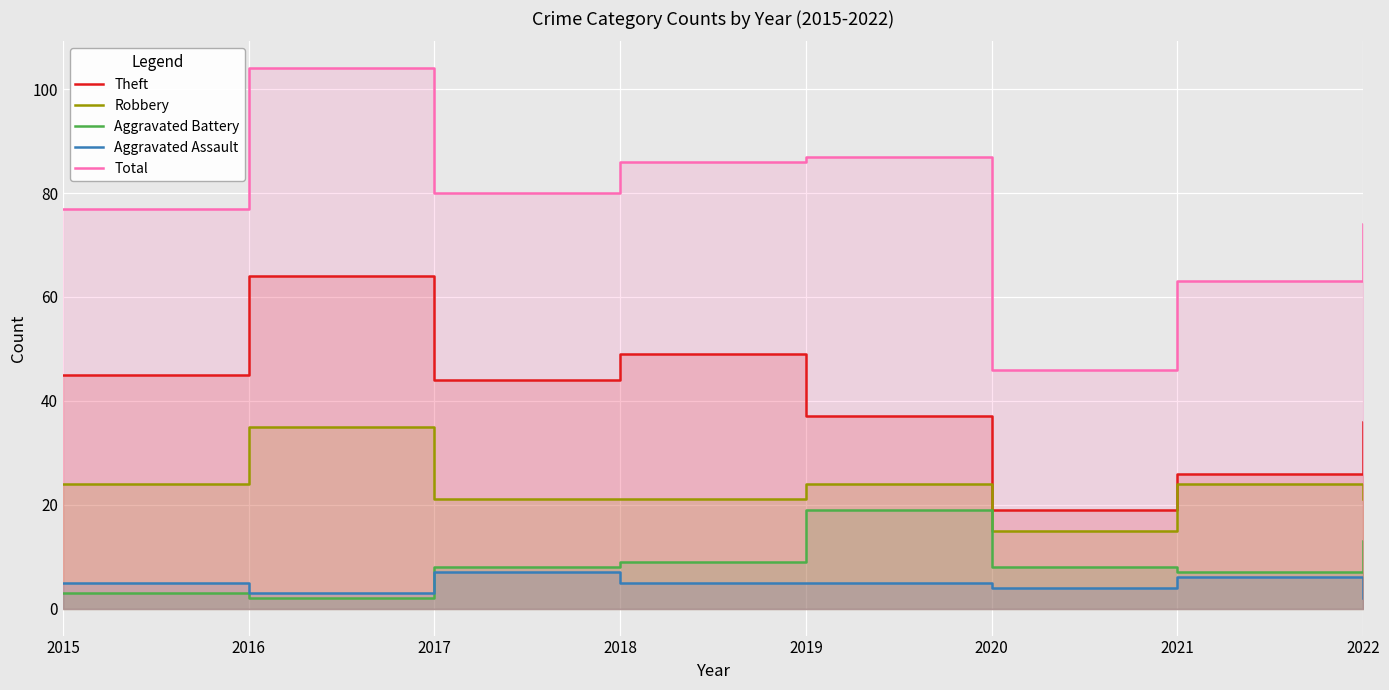

Rank the series at 2020 from highest to lowest value.

Total, Theft, Robbery, Aggravated Battery, Aggravated Assault